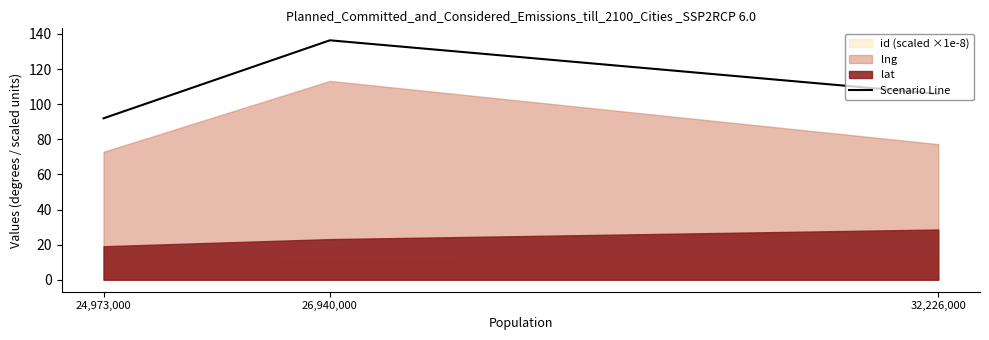

Reading left to right, what are all the values shown in this chart?

32,226,000=105.8	26,940,000=136.4	24,973,000=92.0